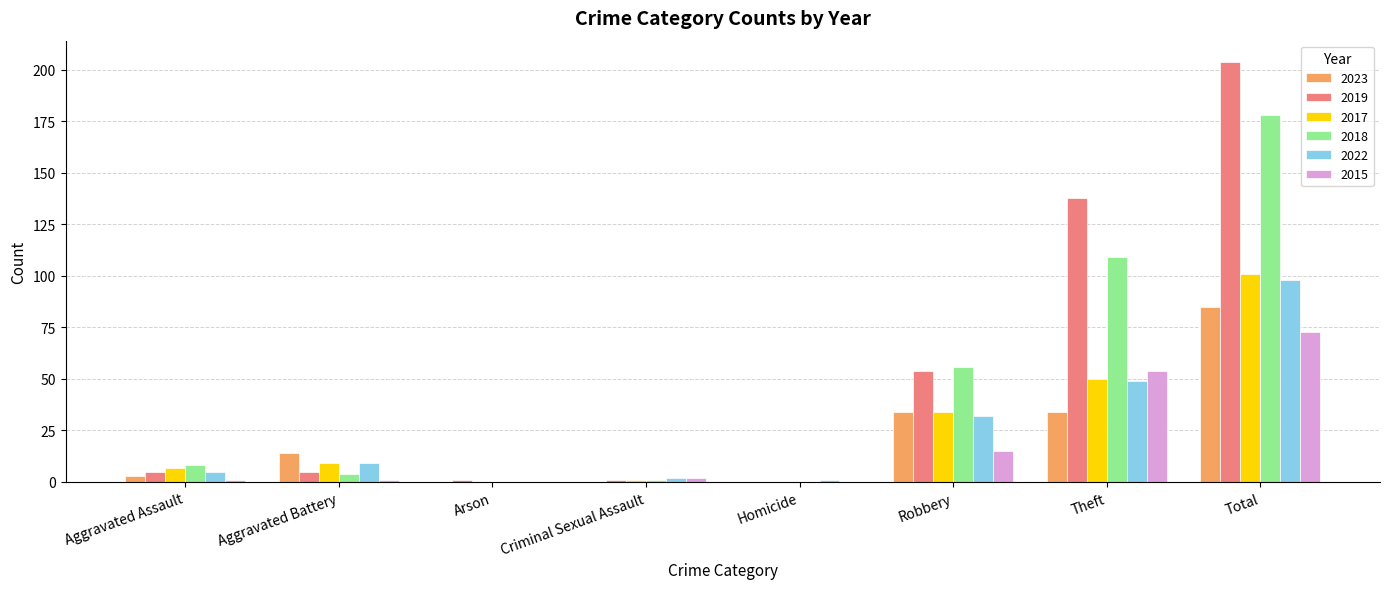

Which series has the largest total across all categories?

2019